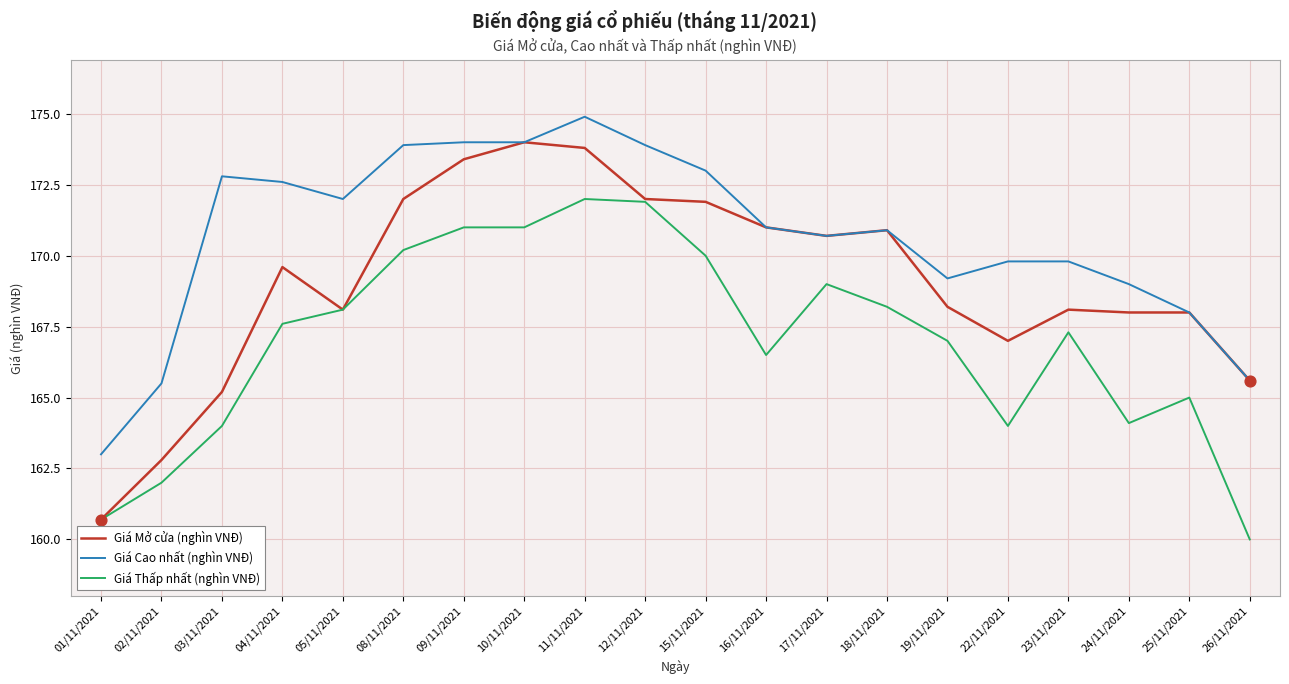

What is the difference between the highest and lowest values at 03/11/2021?

8.8